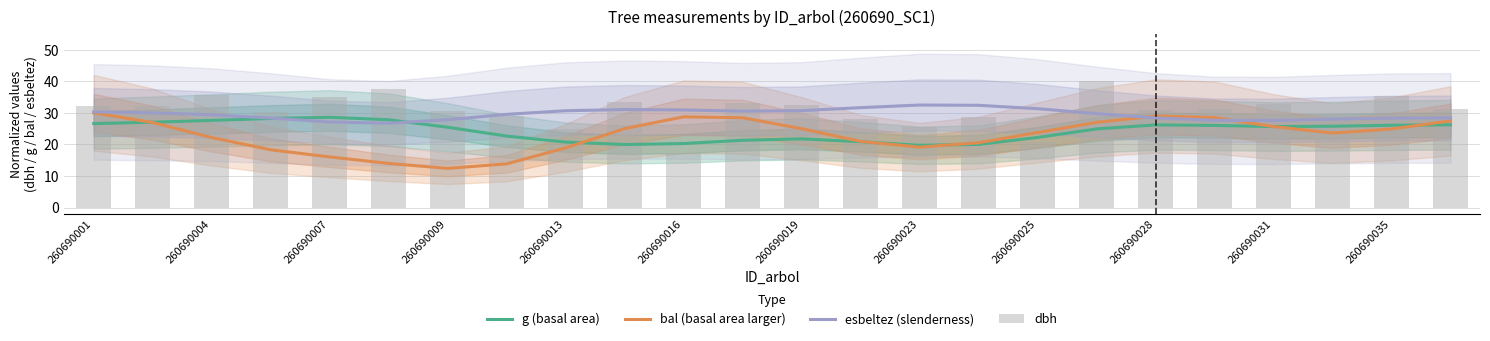

Is it true that g (basal area) equals 26.3 at 260690023?

False